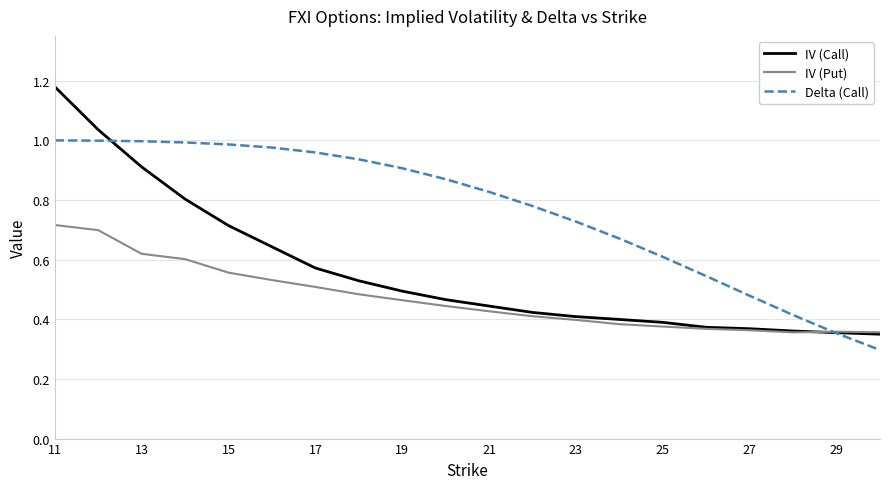

Which series has the largest total across all categories?

Delta (Call)